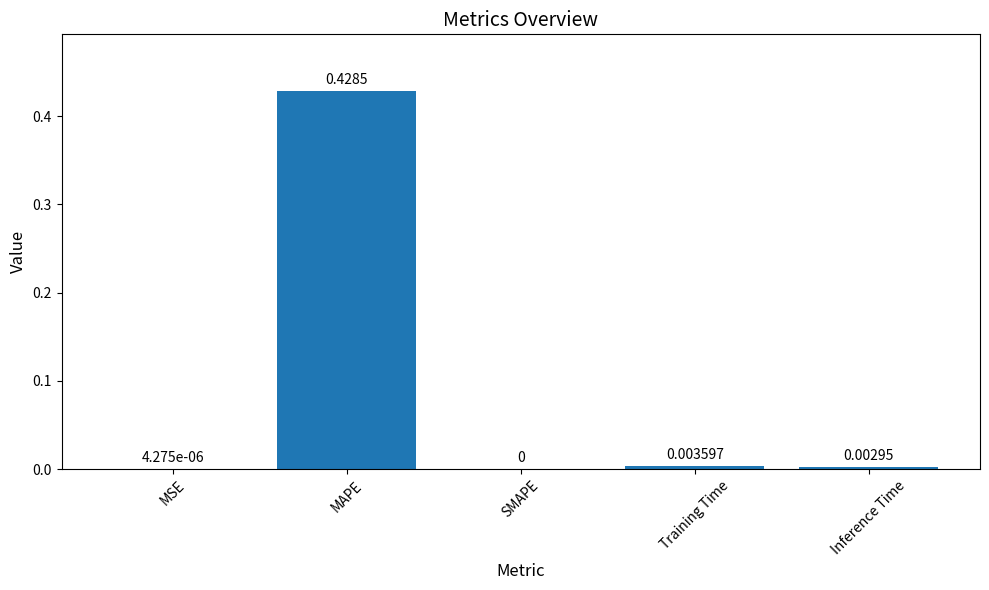

Is it true that the value at SMAPE is 0.2?

False